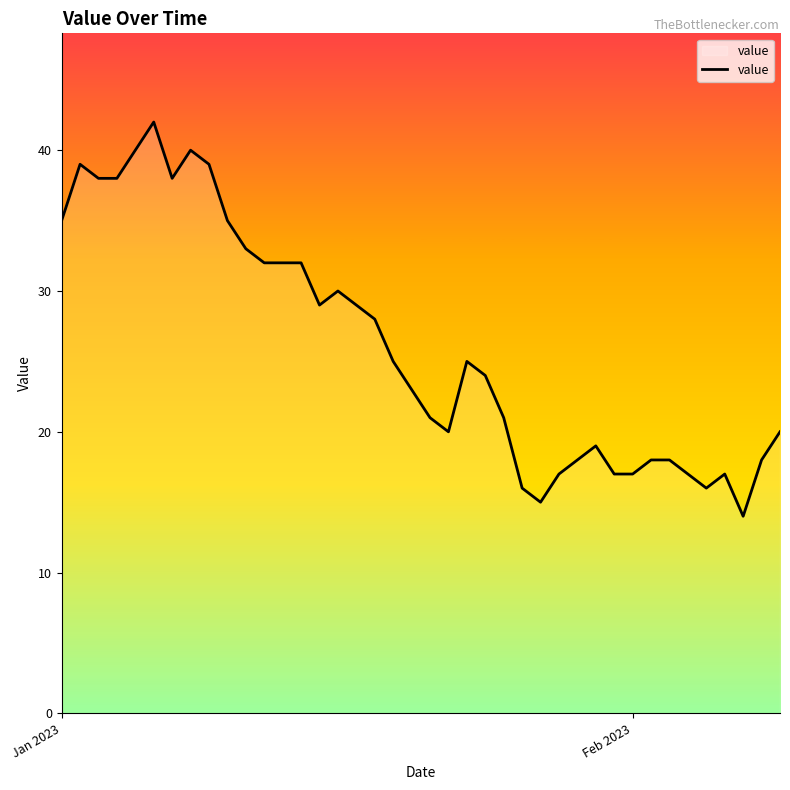

What is the smallest value displayed?

14